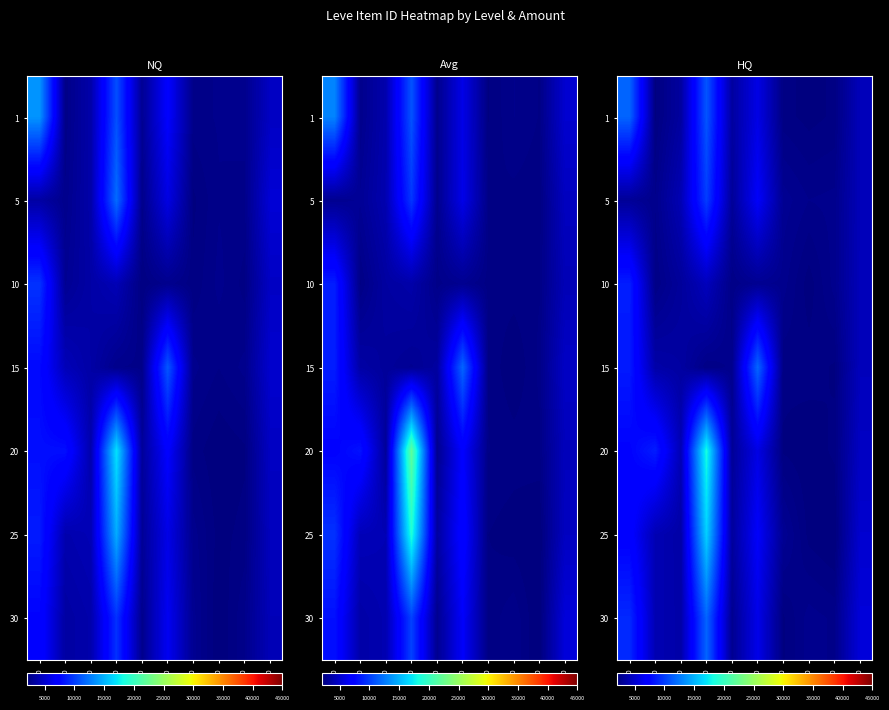

The value of row_1 at 100 is 4063.7. True or false?

False